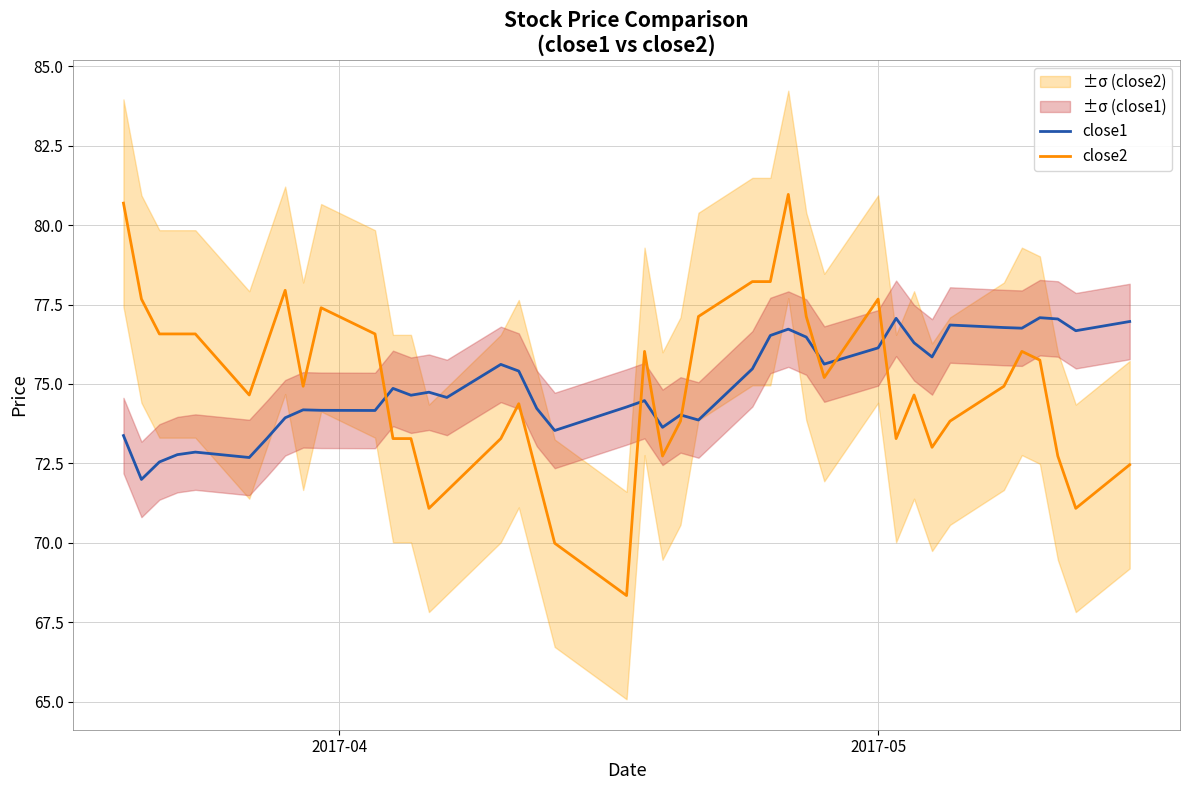

What is the maximum value for close2?

81.0